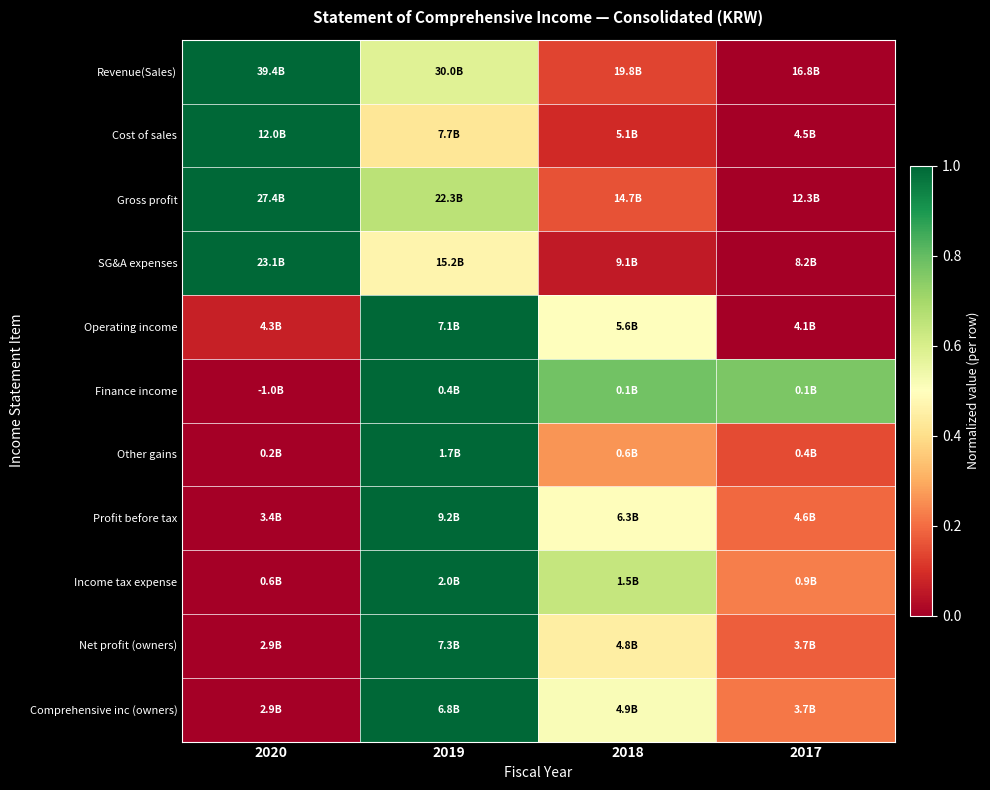

Which category has the highest value across all series?

2020